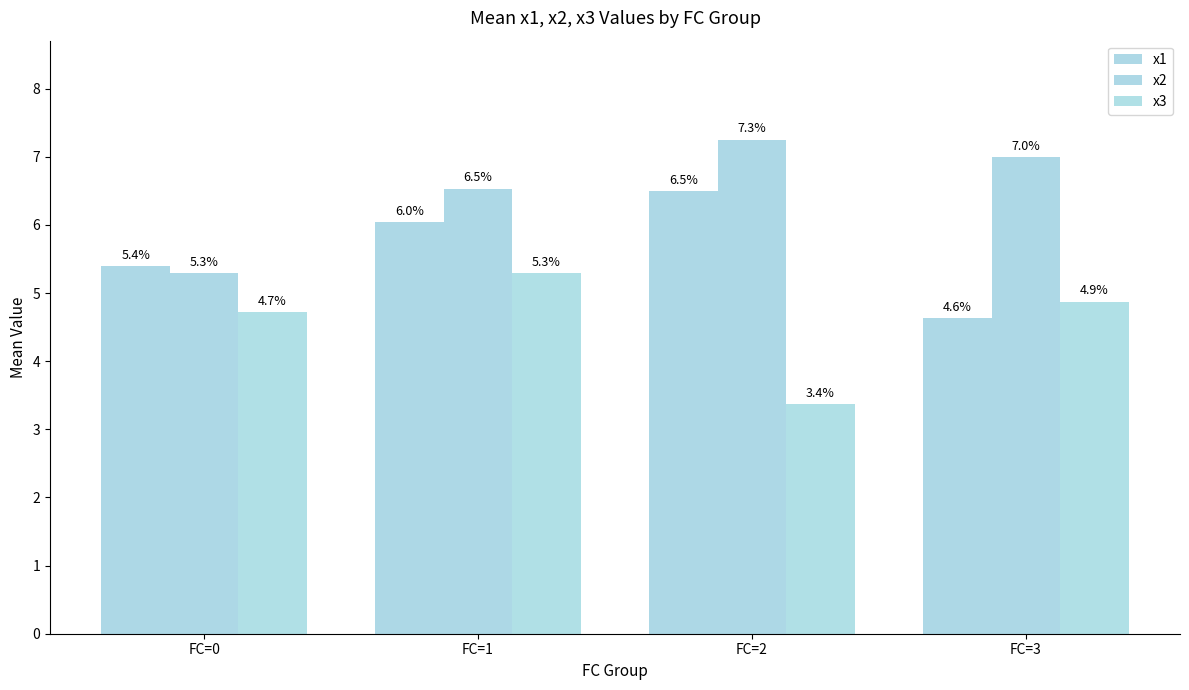

What is the difference between the maximum and minimum values in the x2 series?

2.0